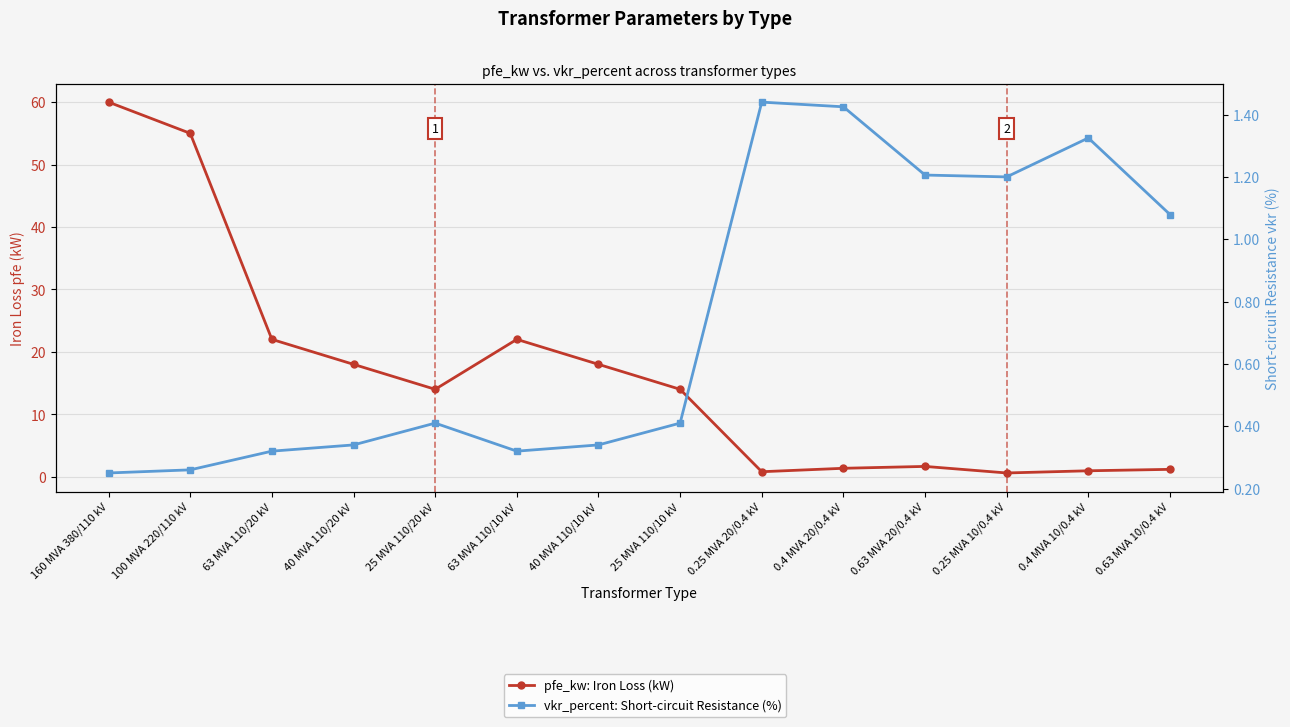

What is the difference between the pfe_kw: Iron Loss (kW) values at 0.4 MVA 20/0.4 kV and 0.25 MVA 20/0.4 kV?

0.6